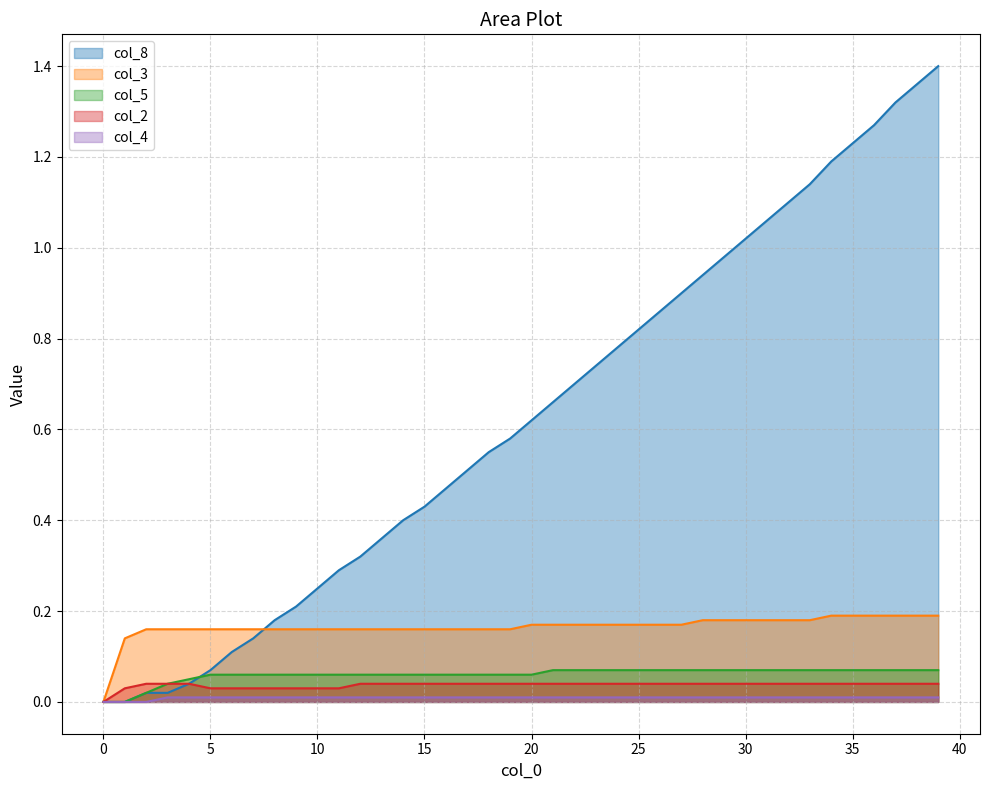

Rank the series by their maximum value, from highest to lowest.

col_8, col_3, col_5, col_2, col_4